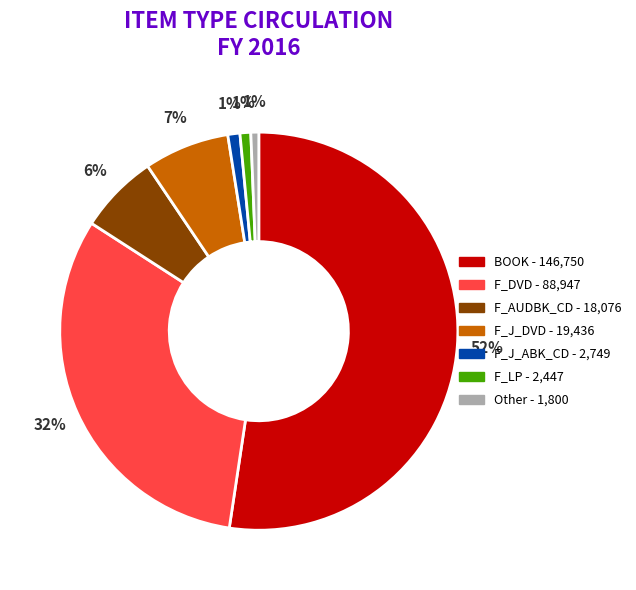

Does any single category account for the majority?

Yes